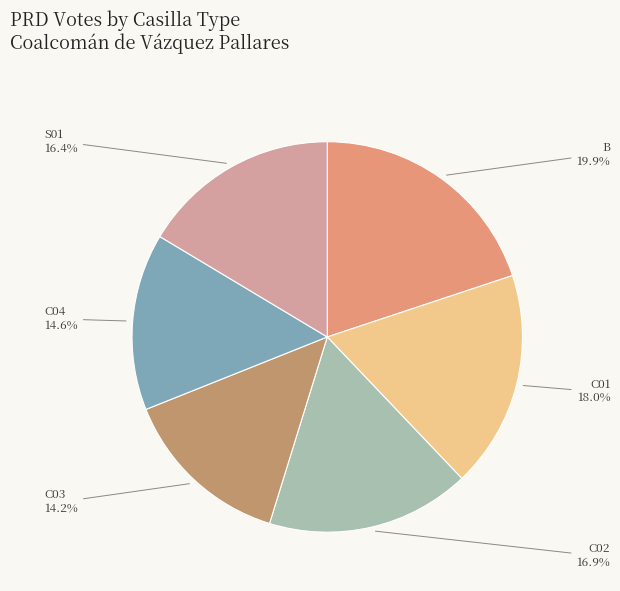

How many segments does this pie chart have?

6